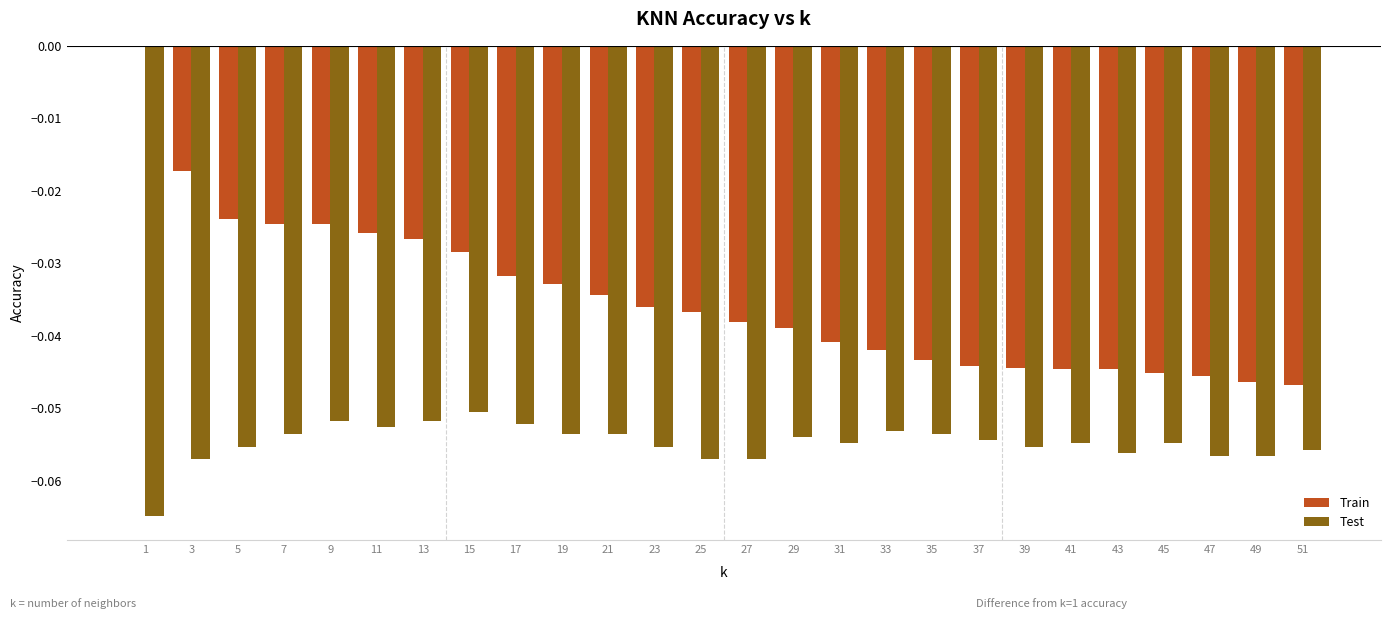

Is it true that Train equals -0.0 at 43?

True